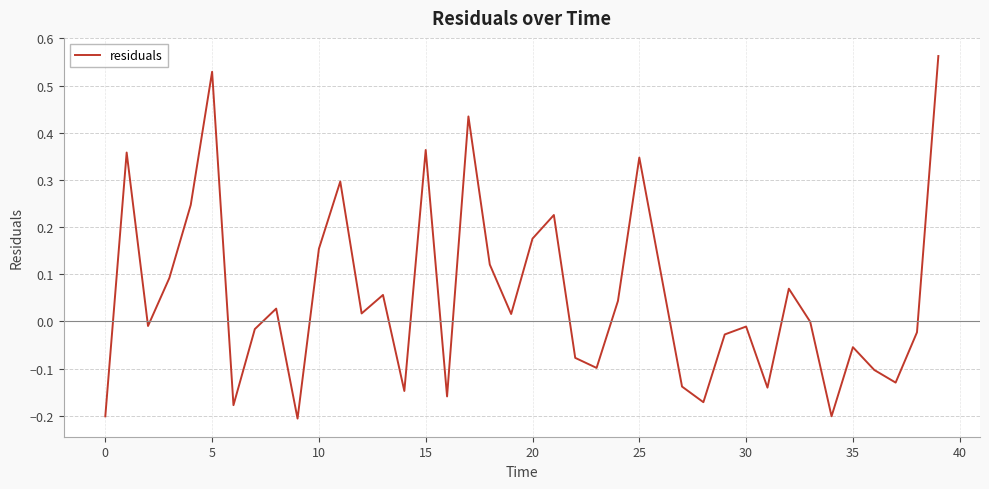

Does the chart have visible grid lines?

Yes